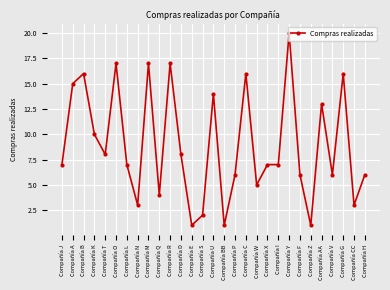

Reading left to right, transcribe all the data shown in this chart.

Compañía J=7	Compañía A=15	Compañía B=16	Compañía K=10	Compañía T=8	Compañía O=17	Compañía L=7	Compañía N=3	Compañía M=17	Compañía Q=4	Compañía R=17	Compañía D=8	Compañía E=1	Compañía S=2	Compañía U=14	Compañía BB=1	Compañía P=6	Compañía C=16	Compañía W=5	Compañía X=7	Compañía I=7	Compañía Y=20	Compañía F=6	Compañía Z=1	Compañía AA=13	Compañía V=6	Compañía G=16	Compañía CC=3	Compañía H=6